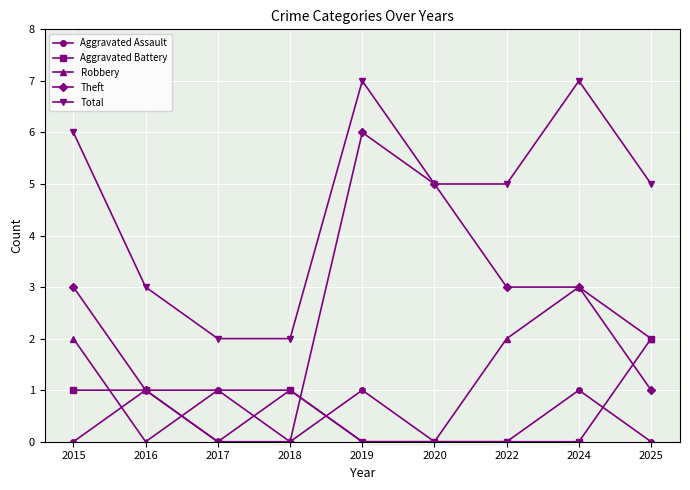

The Robbery series shows 0 at 2020. True or false?

True